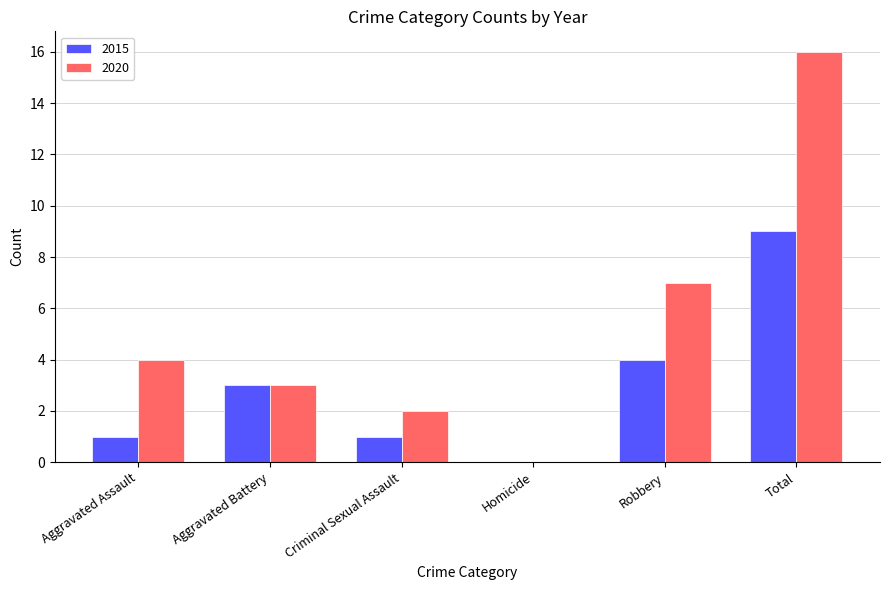

Which category has the highest value in the 2020 series?

Total